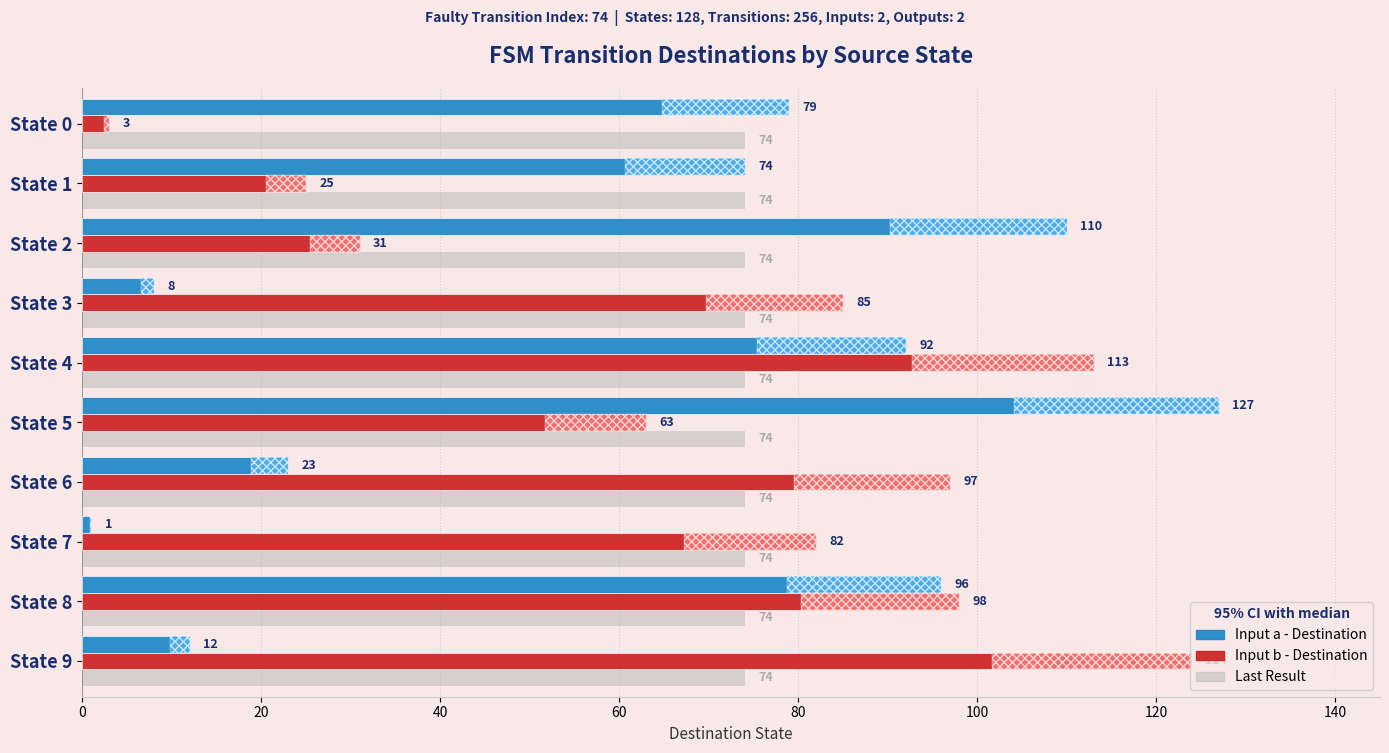

What is the label of the 4th bar from the right?

120